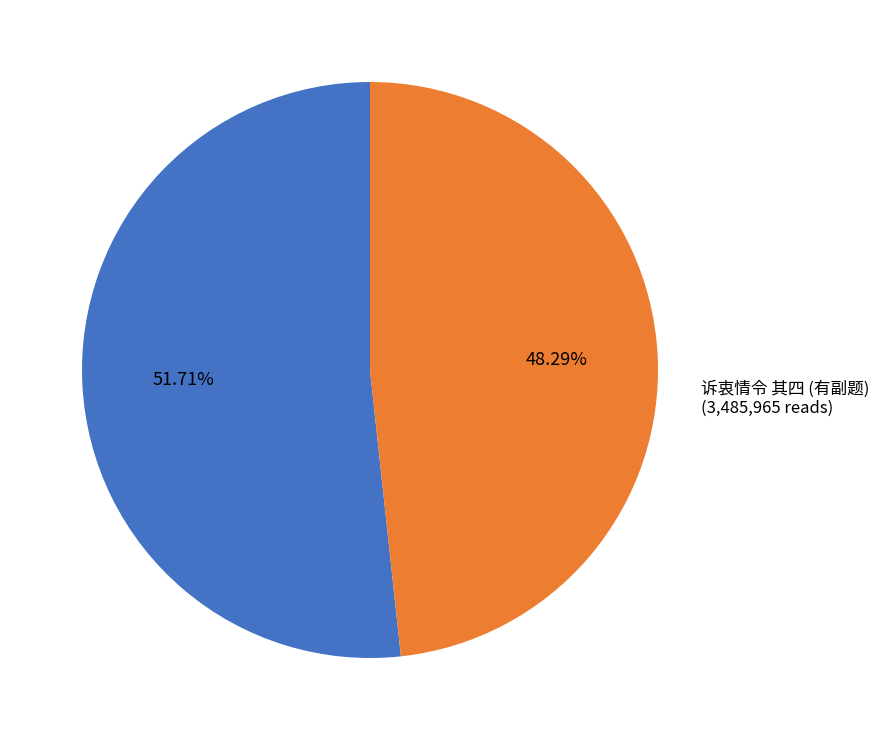

Is there any slice that represents more than half of the pie?

Yes